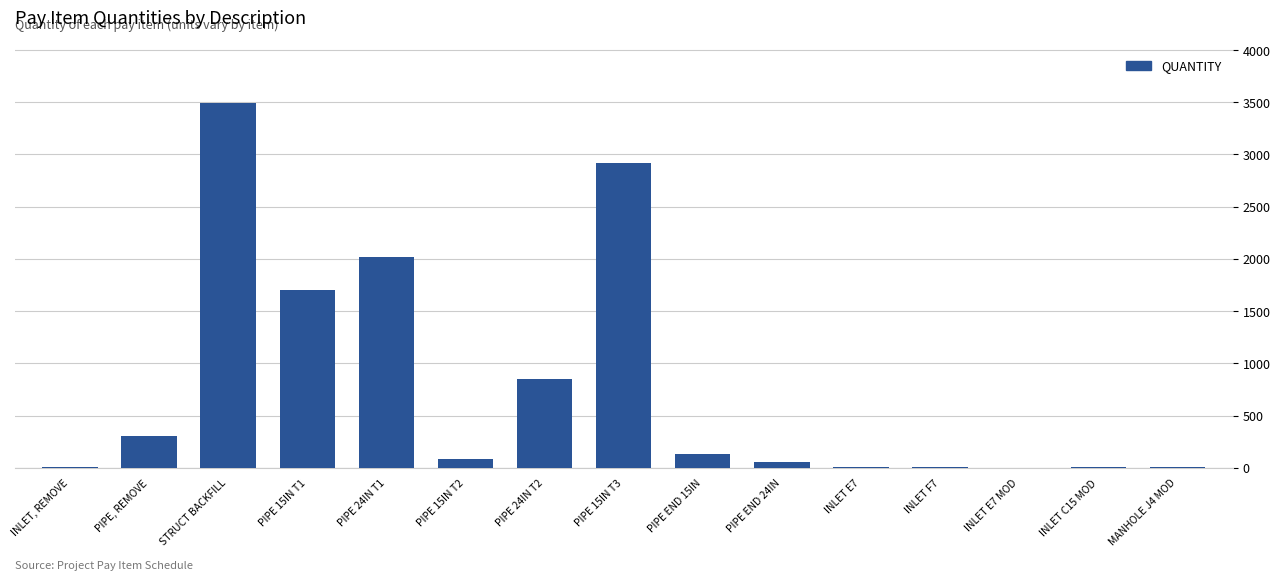

What is the greatest value displayed?

3491